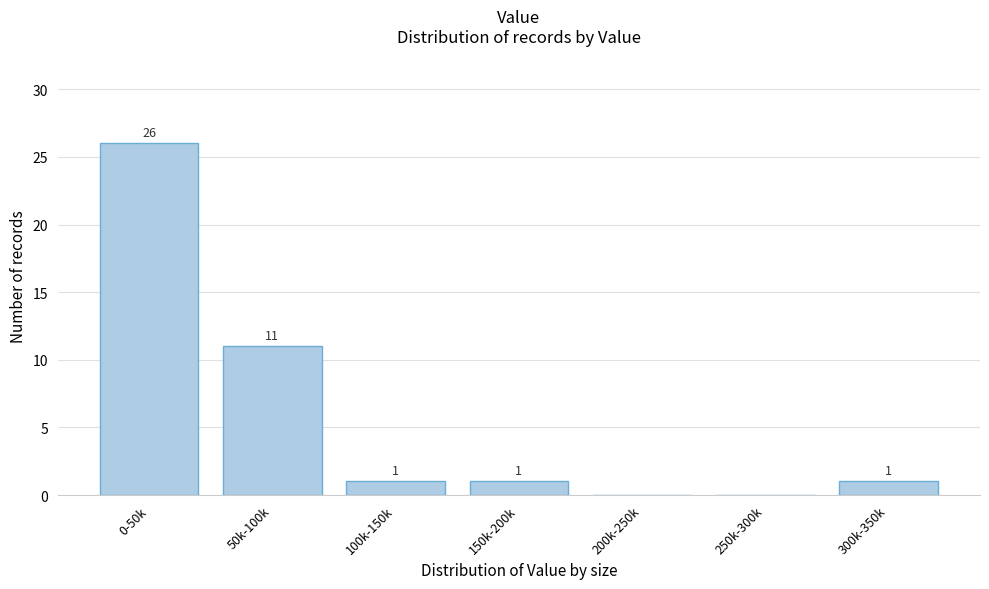

Reading left to right, list all the values displayed in this chart.

0-50k=26	50k-100k=11	100k-150k=1	150k-200k=1	200k-250k=0	250k-300k=0	300k-350k=1